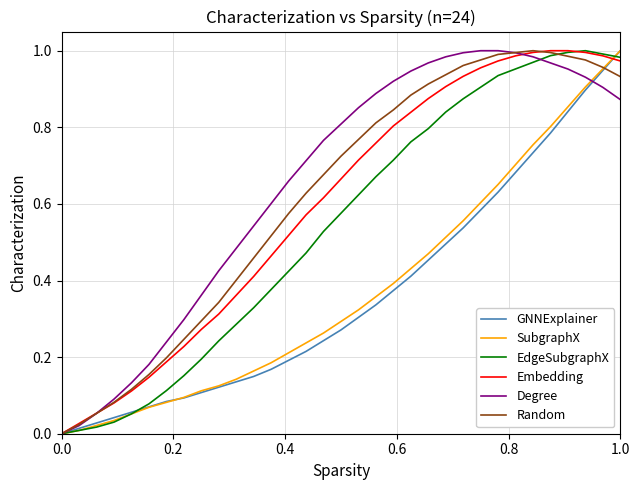

How many positive values does the GNNExplainer series have?

32